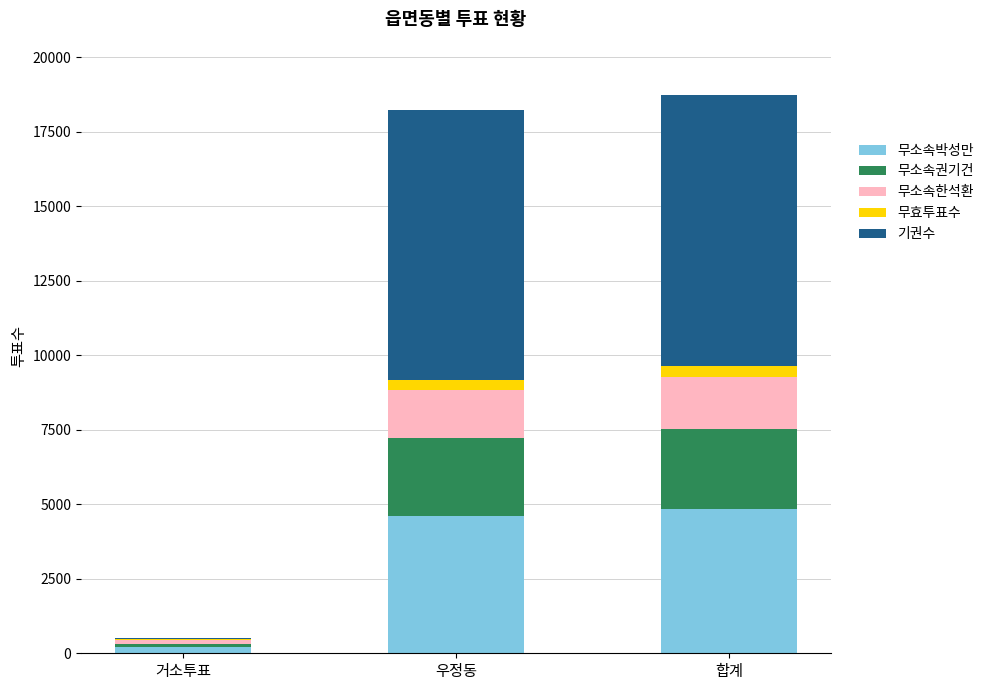

True or false: 무소속박성만 has a value of 1946 at 우정동.

False